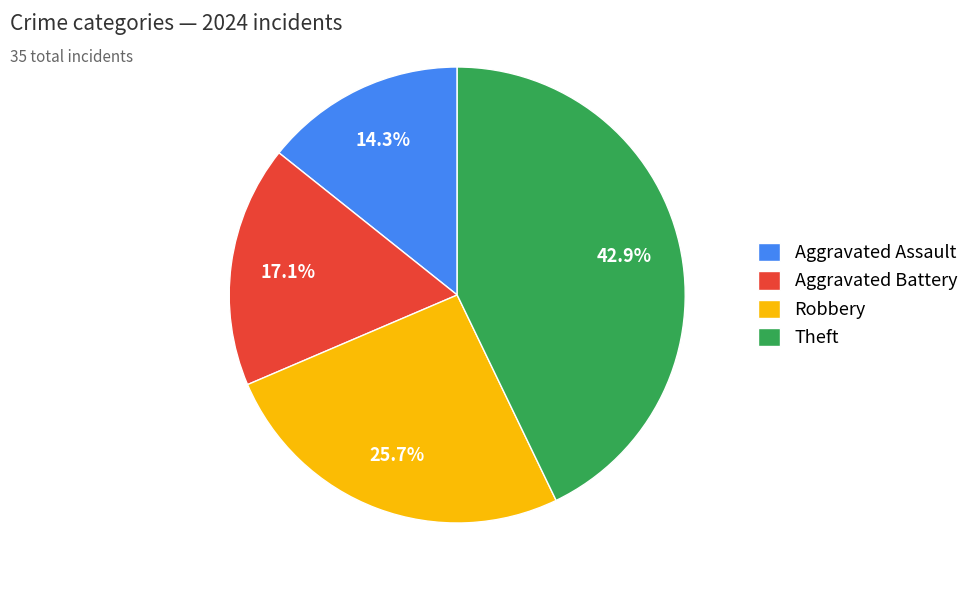

What portion of the pie excludes Aggravated Assault?

85.7%